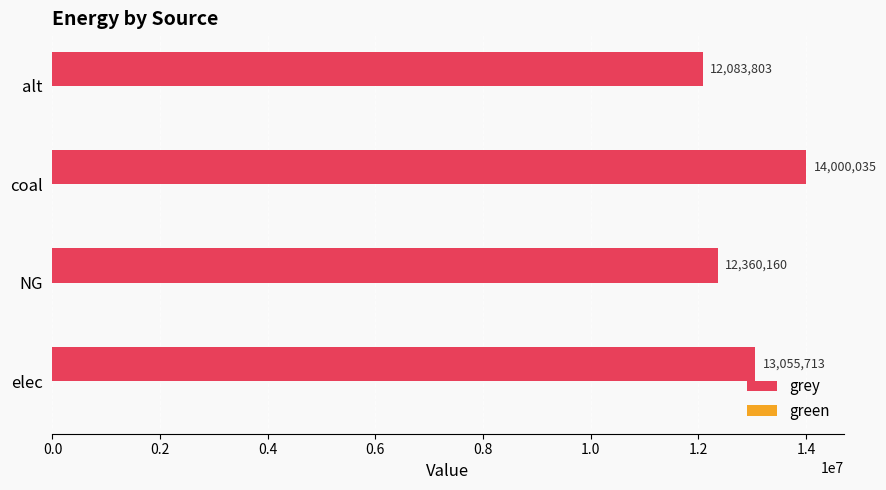

List the labels in order of value, largest first.

coal, elec, NG, alt